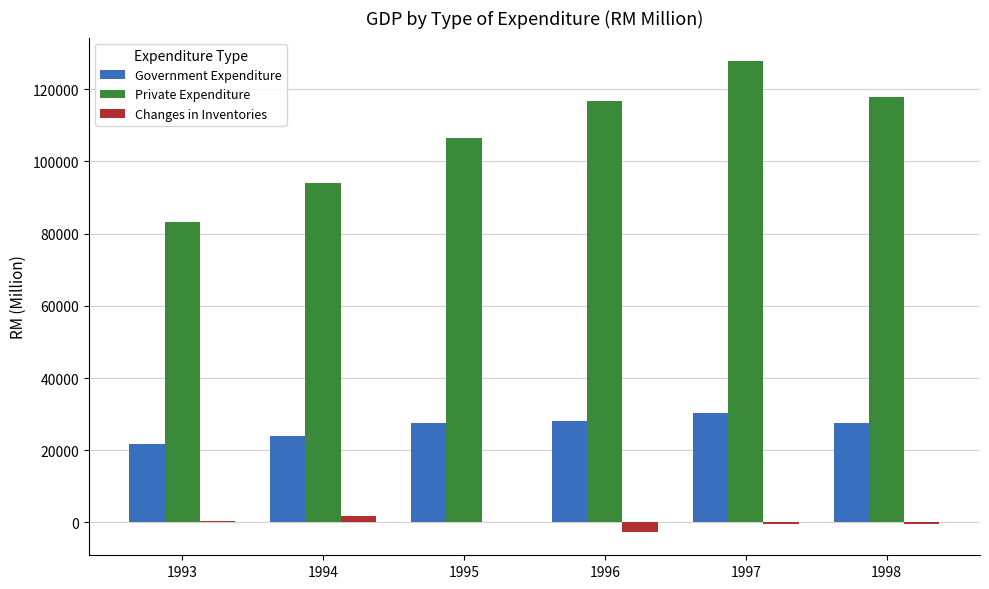

The value of Private Expenditure at 1997 is 197940. True or false?

False